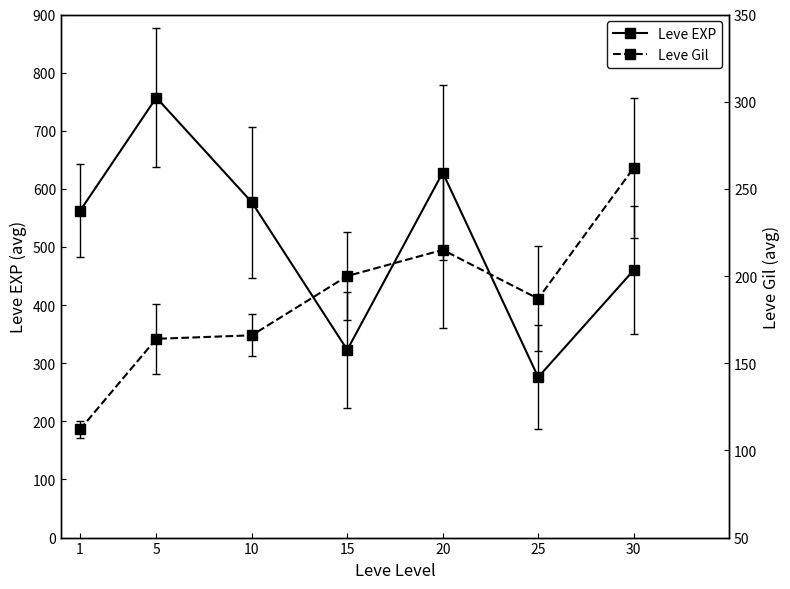

How many series are shown in this chart?

2